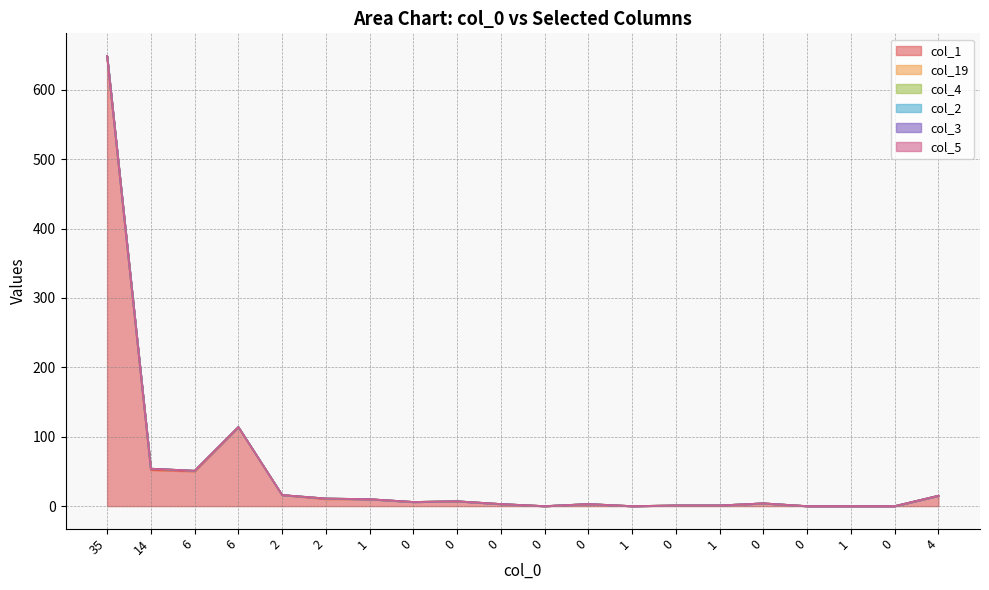

Reading left to right, transcribe all the data shown in this chart.

col_1: 648	52	50	114	16	10	10	6	7	3	0	3	0	1	1	4	0	0	0	15
col_19: 0	2	1	0	0	1	0	0	0	0	0	0	0	0	0	0	0	0	0	0
col_4: 1	0	0	0	0	0	0	0	0	0	0	0	0	0	0	0	0	0	0	0
col_2: 0	0	0	0	0	0	0	0	0	0	0	0	0	0	0	0	0	0	0	0
col_3: 0	0	0	0	0	0	0	0	0	0	0	0	0	0	0	0	0	0	0	0
col_5: 0	0	0	0	0	0	0	0	0	0	0	0	0	0	0	0	0	0	0	0